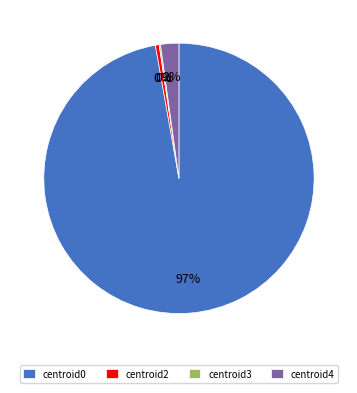

To the nearest percent, what is the average slice percentage?

25%